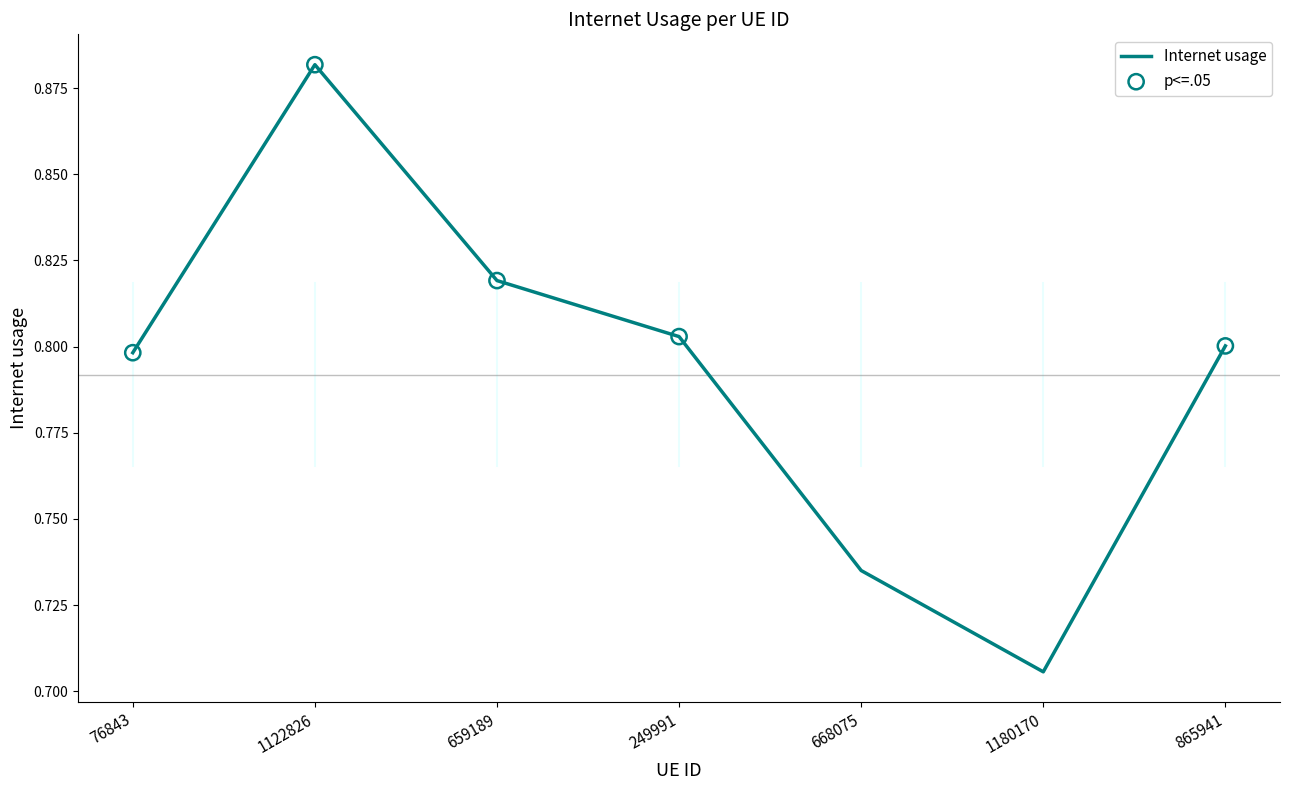

Between 865941 and 1122826, which is larger?

1122826